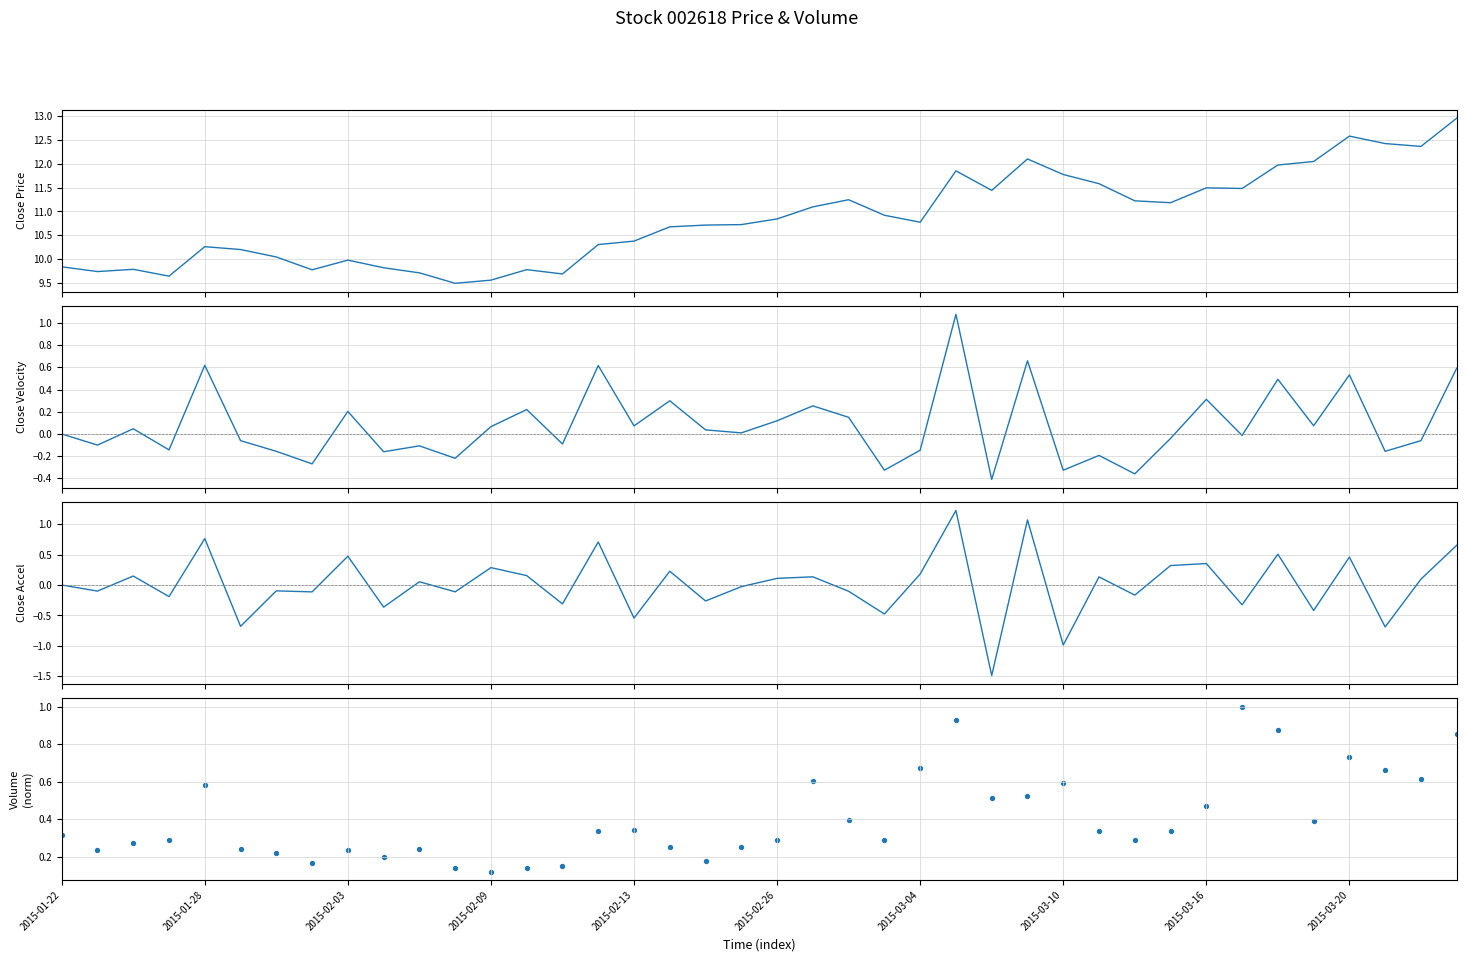

Which series has the largest Y range (max minus min)?

close